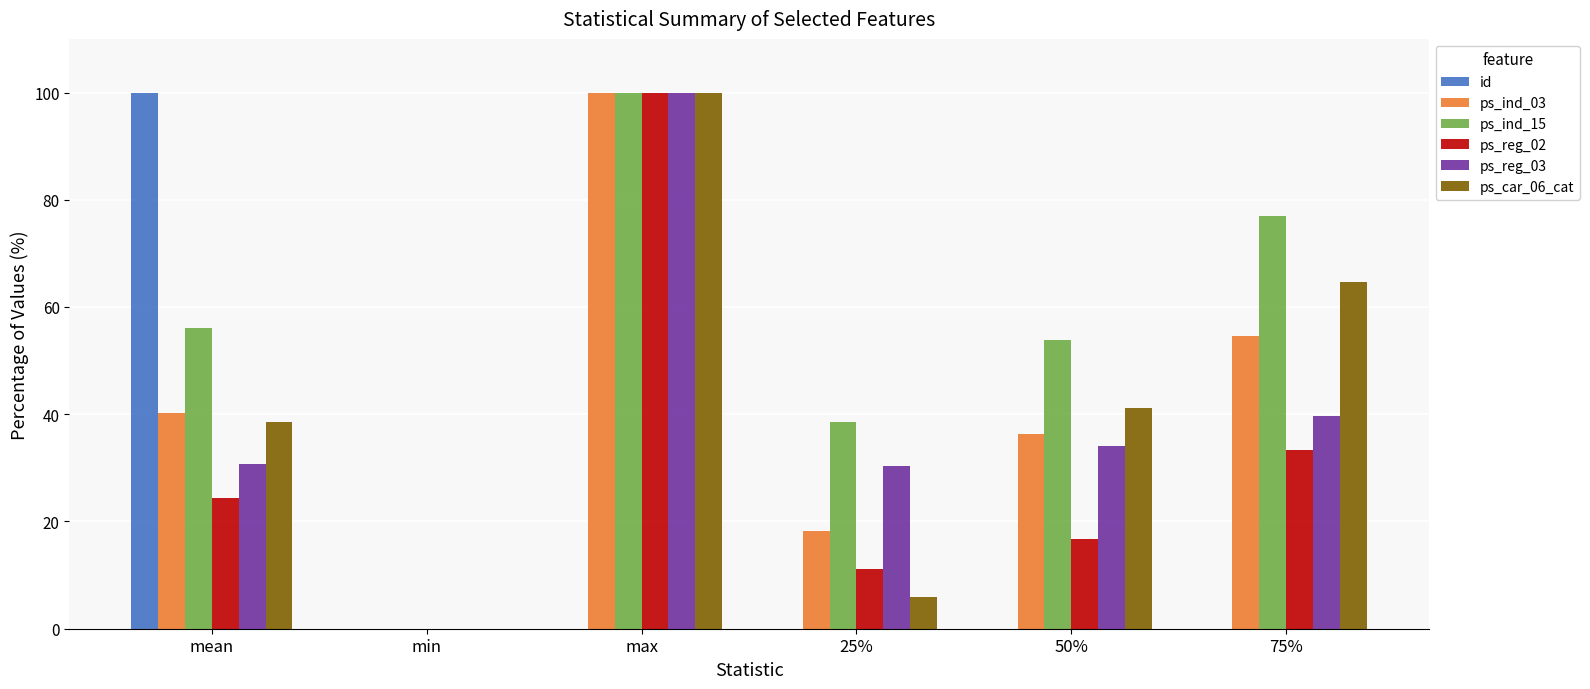

How many values in the ps_ind_03 series exceed 40?

3